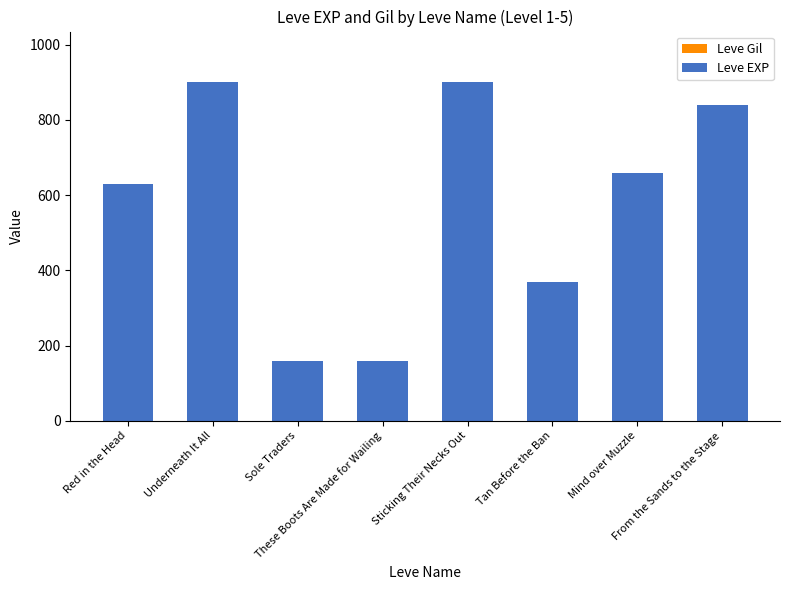

Reading right to left, what are all the values shown in this chart?

Leve Gil: From the Sands to the Stage=224	Mind over Muzzle=140	Tan Before the Ban=112	Sticking Their Necks Out=112	These Boots Are Made for Wailing=113	Sole Traders=113	Underneath It All=112	Red in the Head=112
Leve EXP: From the Sands to the Stage=840	Mind over Muzzle=660	Tan Before the Ban=370	Sticking Their Necks Out=900	These Boots Are Made for Wailing=160	Sole Traders=160	Underneath It All=900	Red in the Head=630